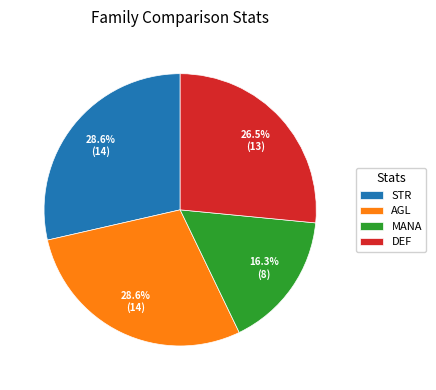

The DEF slice represents 15% of the pie. True or false?

False